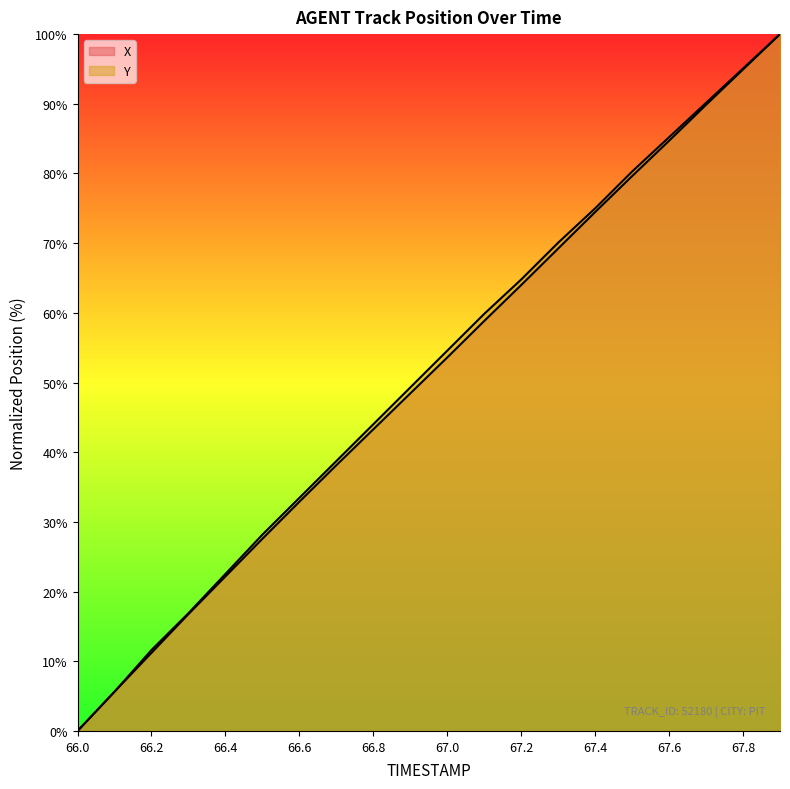

True or false: Y has a value of 38.7 at 66.7.

True